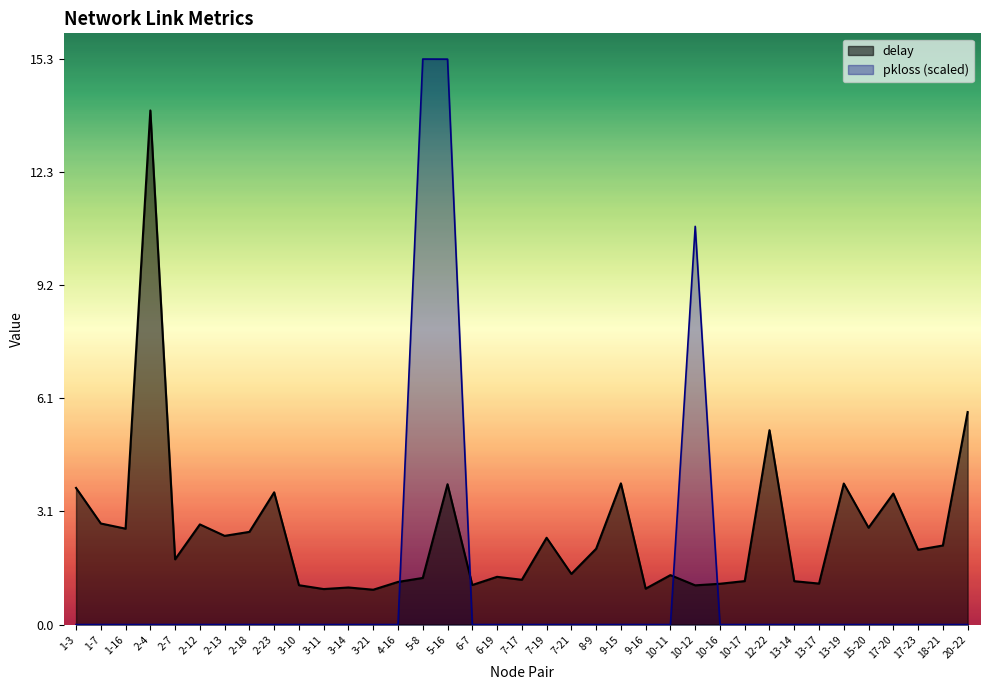

Count the number of data series in this chart.

2